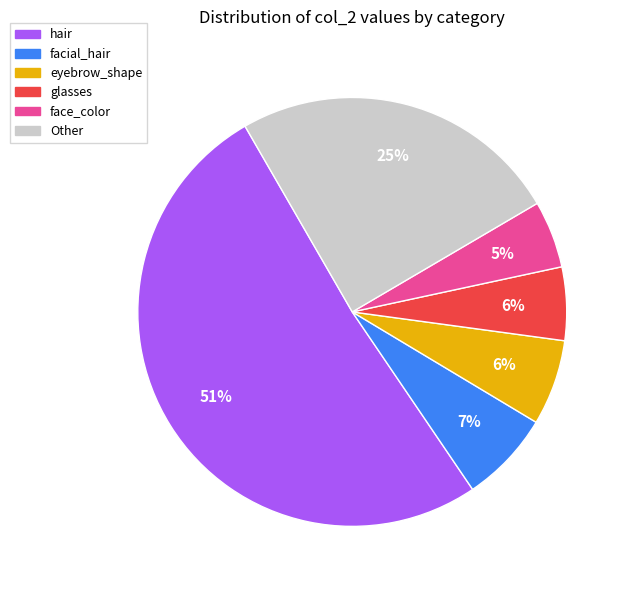

To the nearest percent, what is the difference between the largest and smallest slice percentages?

46%